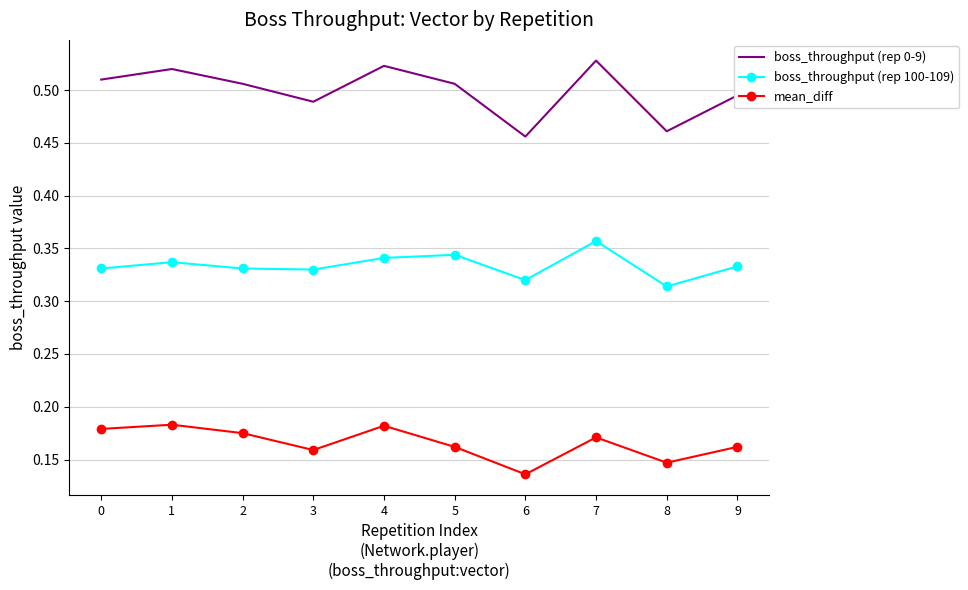

Which series has the largest range (max minus min)?

boss_throughput (rep 0-9)